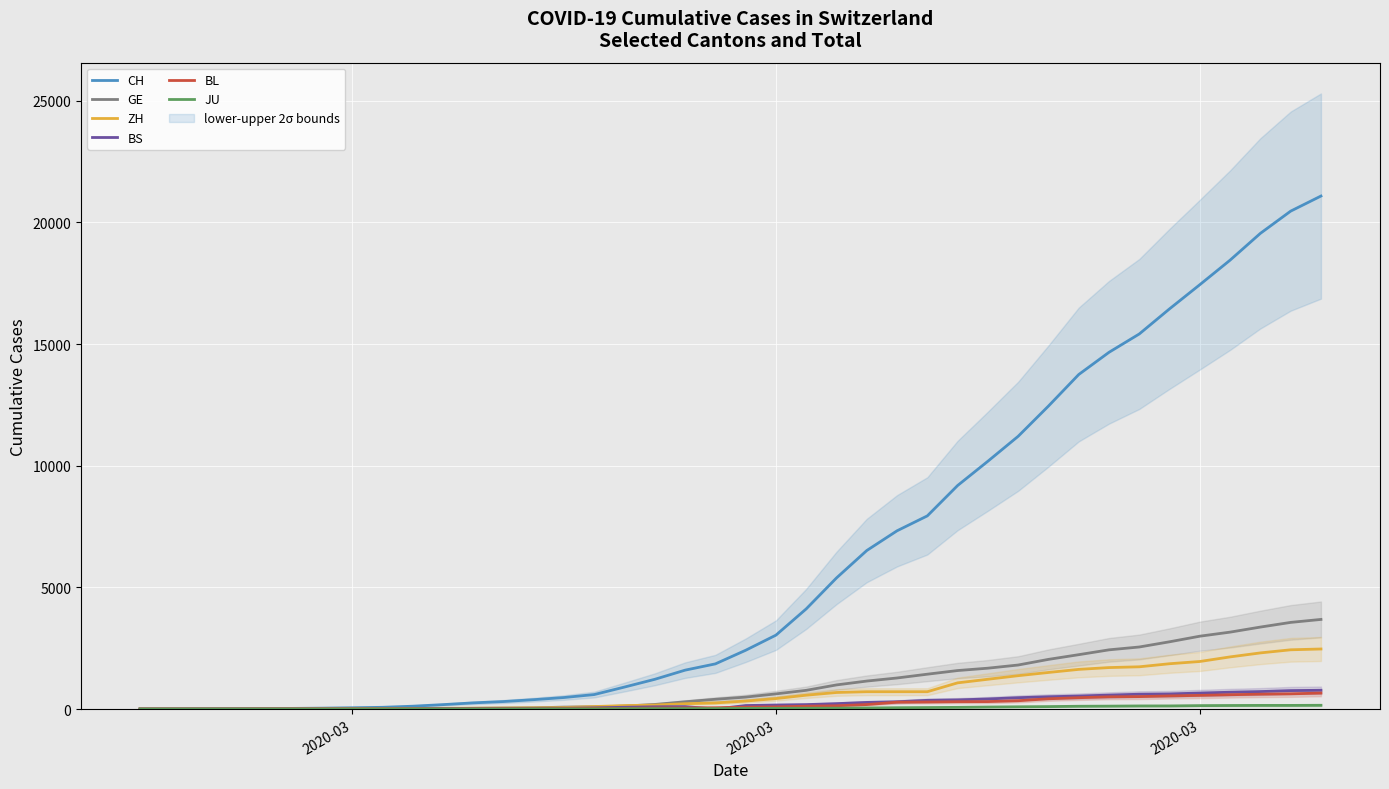

What is the difference between the maximum and minimum values in the BL series?

656